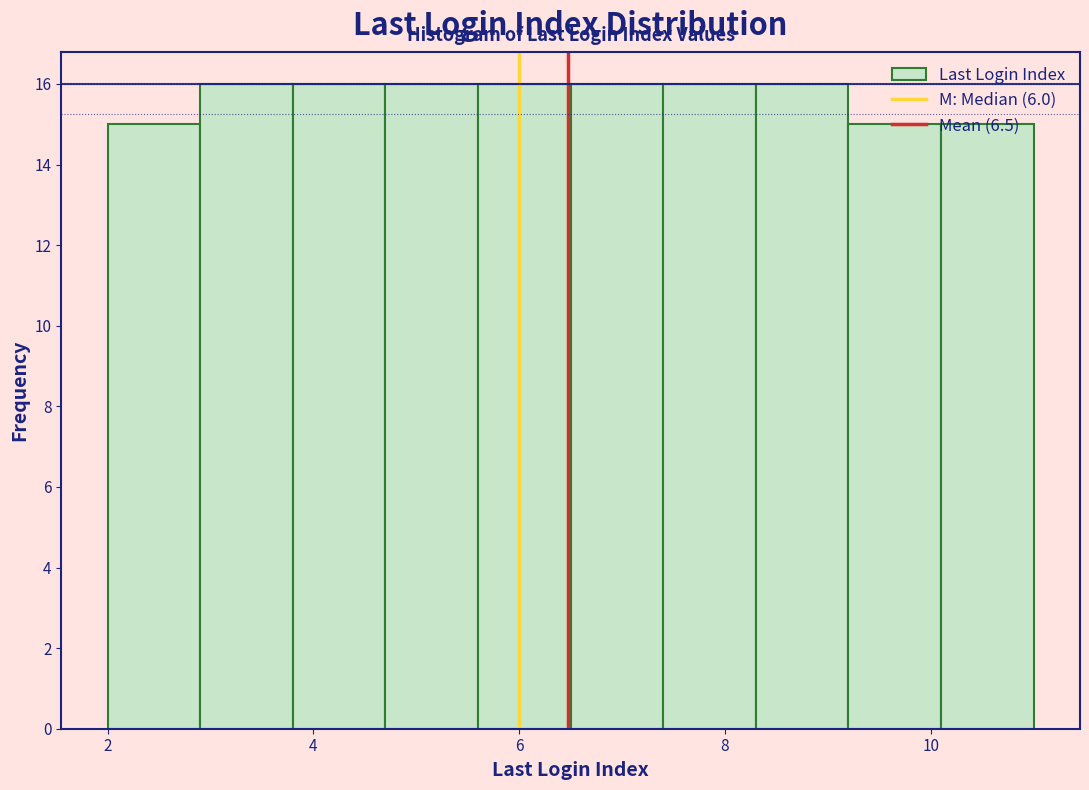

Reading left to right, list every bar in this chart as the range it spans on the x-axis followed by its height. Neither the bar edges nor the heights are printed on the chart, so give them approximately, as read against the axes.

2.0 to 2.9: 15
2.9 to 3.8: 16
3.8 to 4.7: 16
4.7 to 5.6: 16
5.6 to 6.5: 16
6.5 to 7.4: 16
7.4 to 8.3: 16
8.3 to 9.2: 16
9.2 to 10.1: 15
10.1 to 11.0: 15